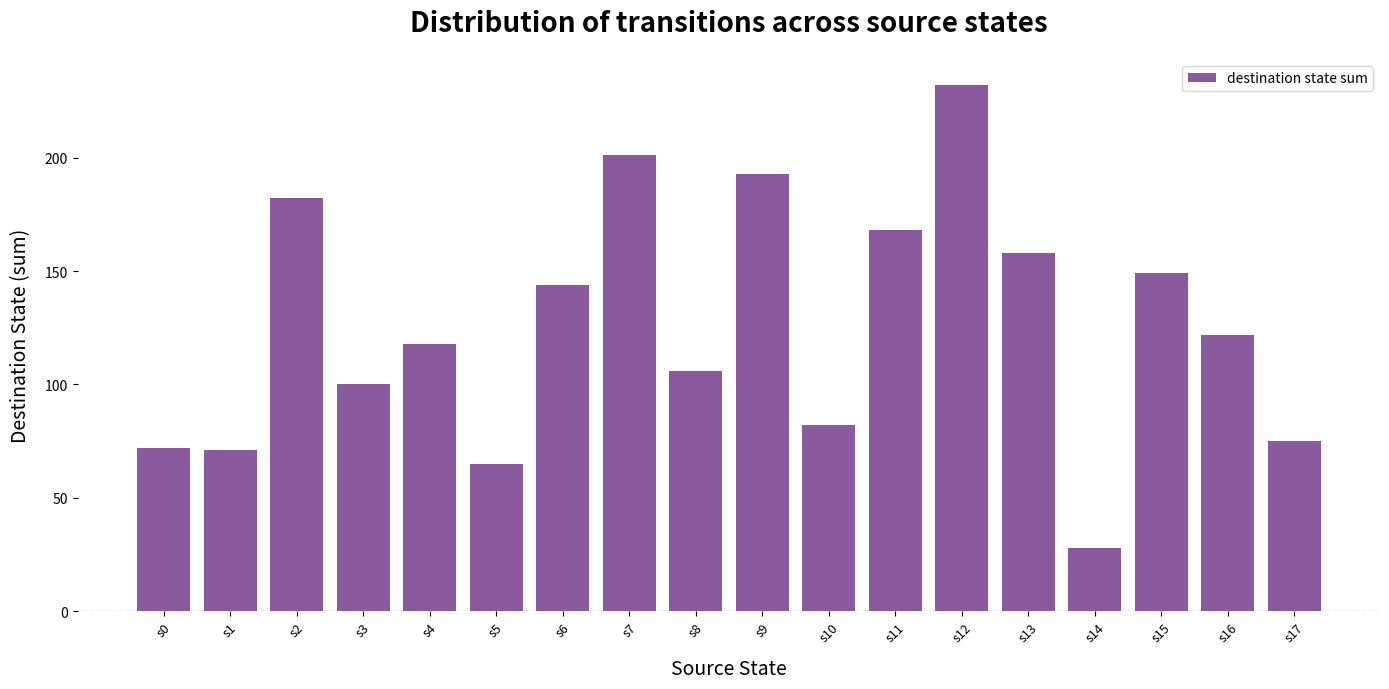

How many bars are there in total?

18